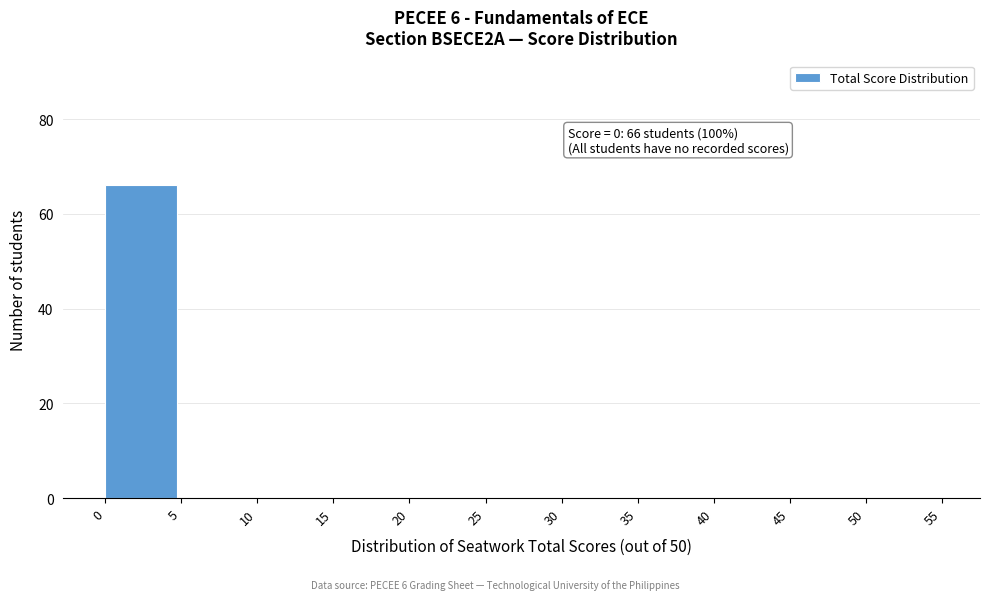

Which range on the x-axis has the tallest bar?

0 to 5